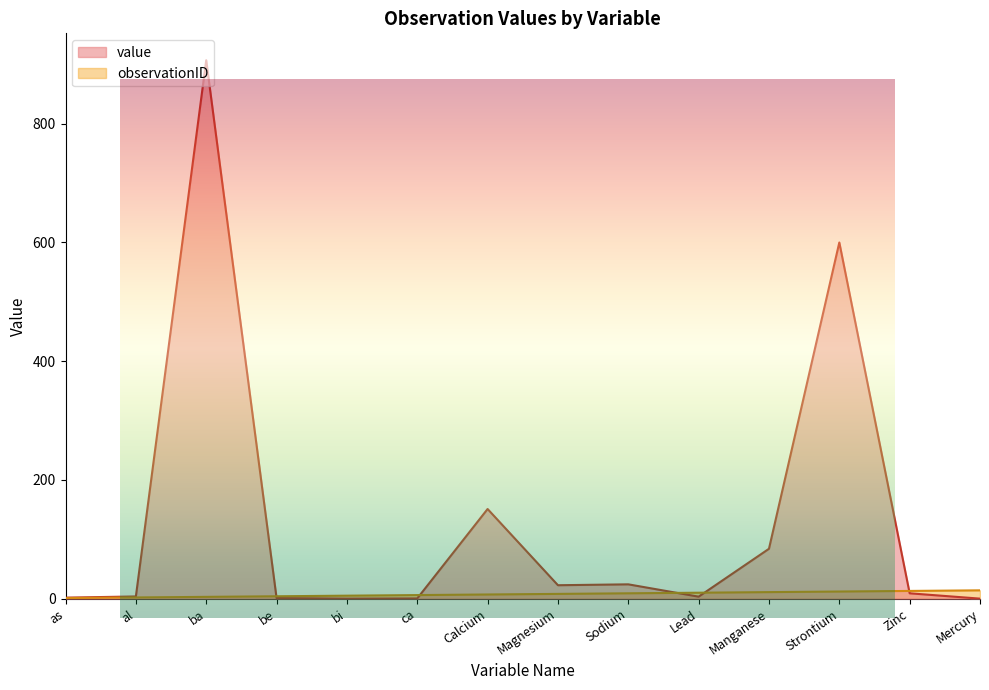

At which label does value first exceed 9?

ba